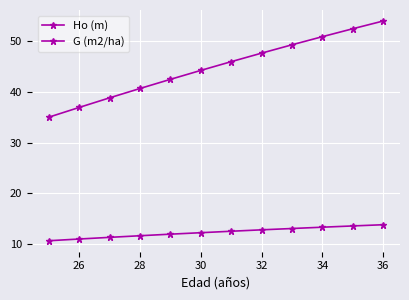

How many series are shown in this chart?

2